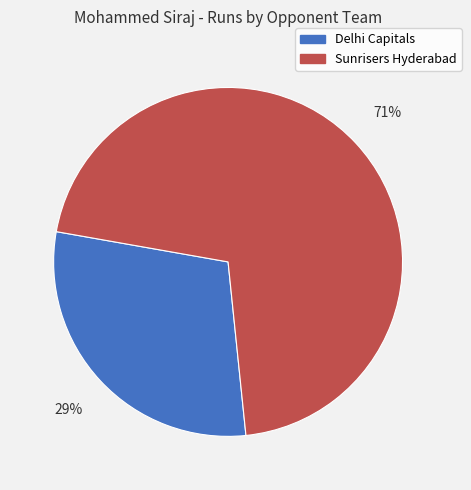

How many slices are in this pie chart?

2